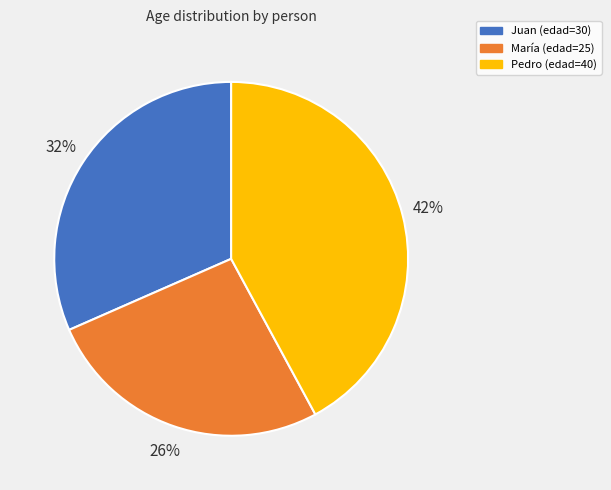

Which slice is the smallest?

María